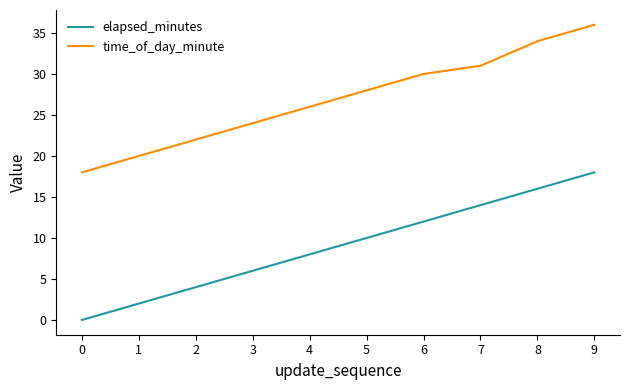

True or false: time_of_day_minute has more than 2 interior local peaks.

False